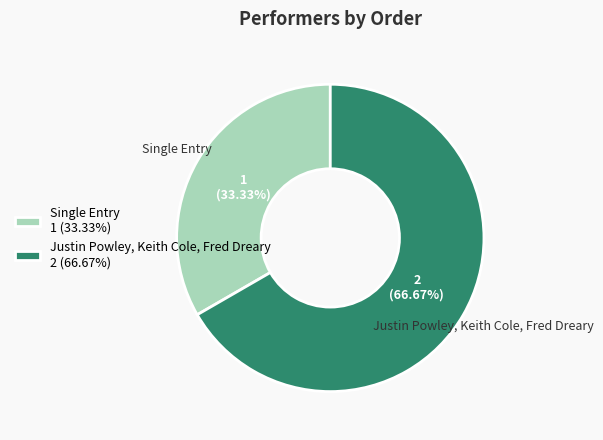

To the nearest percent, what is the average slice percentage?

50%